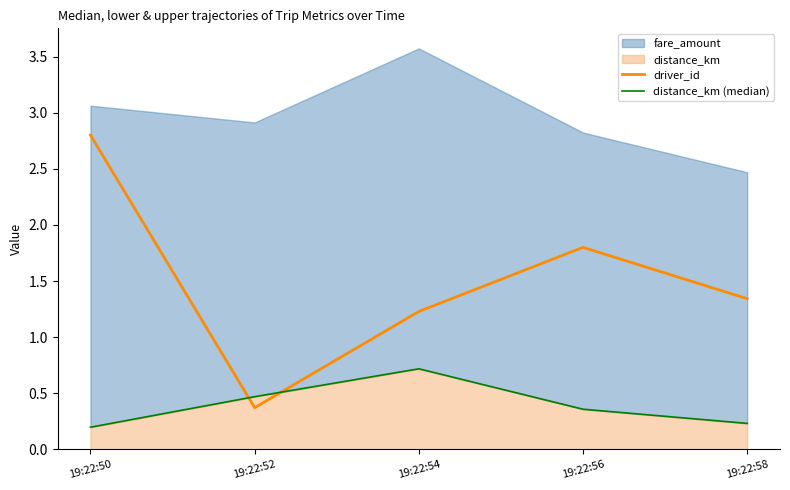

The value of driver_id at 19:22:50 is 2.8. True or false?

True